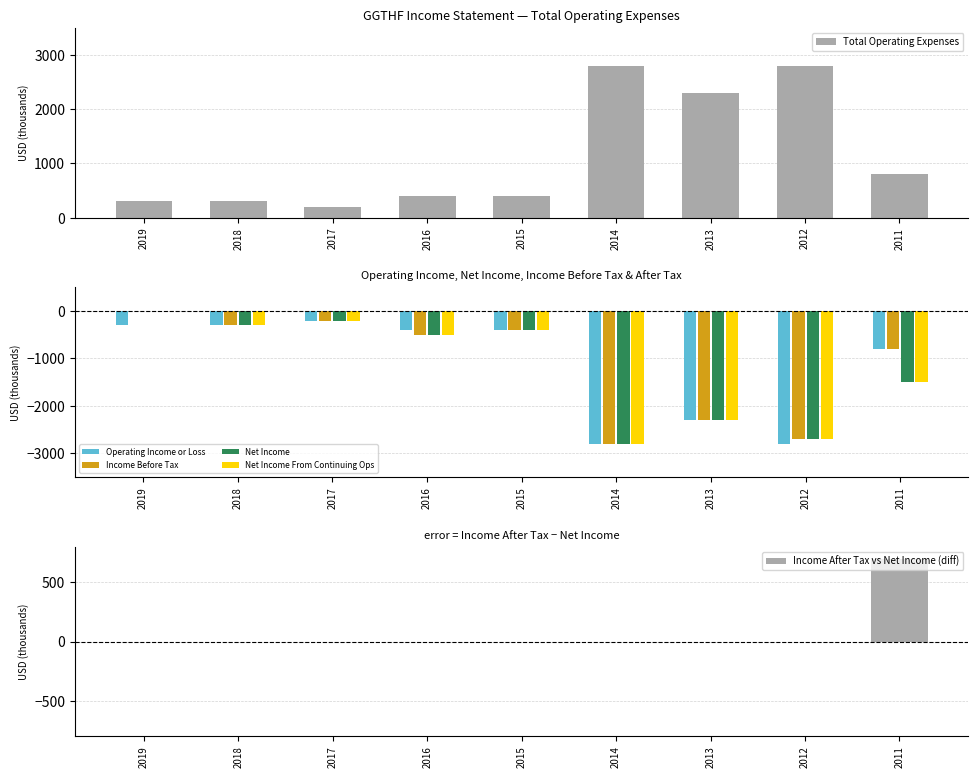

Which series has the largest total across all categories?

Total Operating Expenses